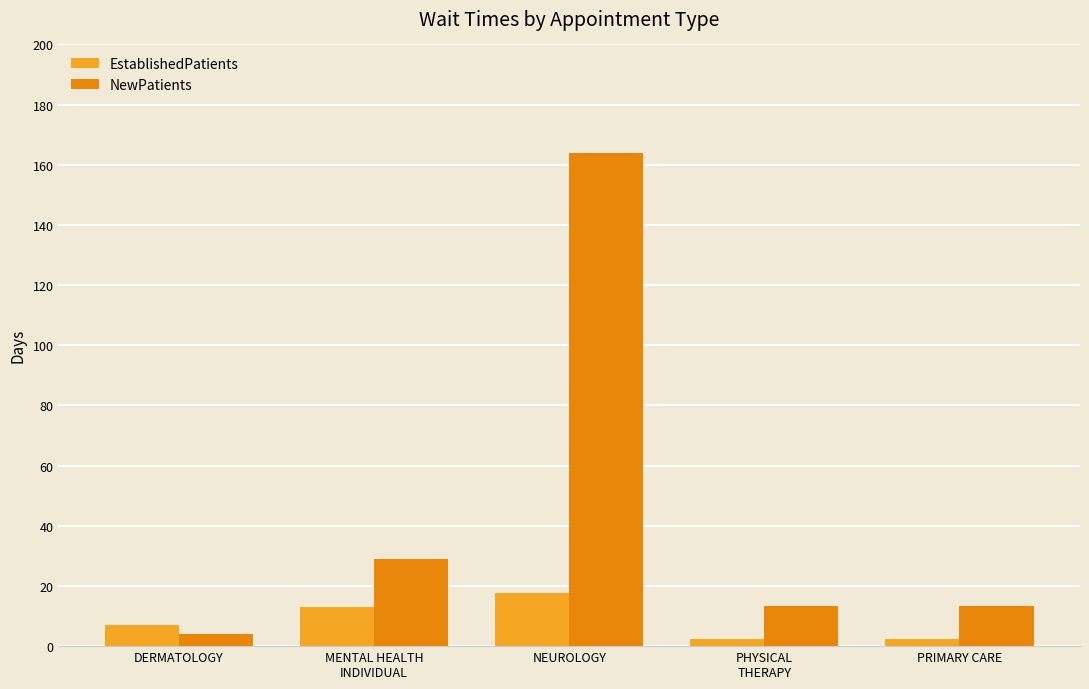

What is the total value across all series at MENTAL HEALTH
INDIVIDUAL?

42.1